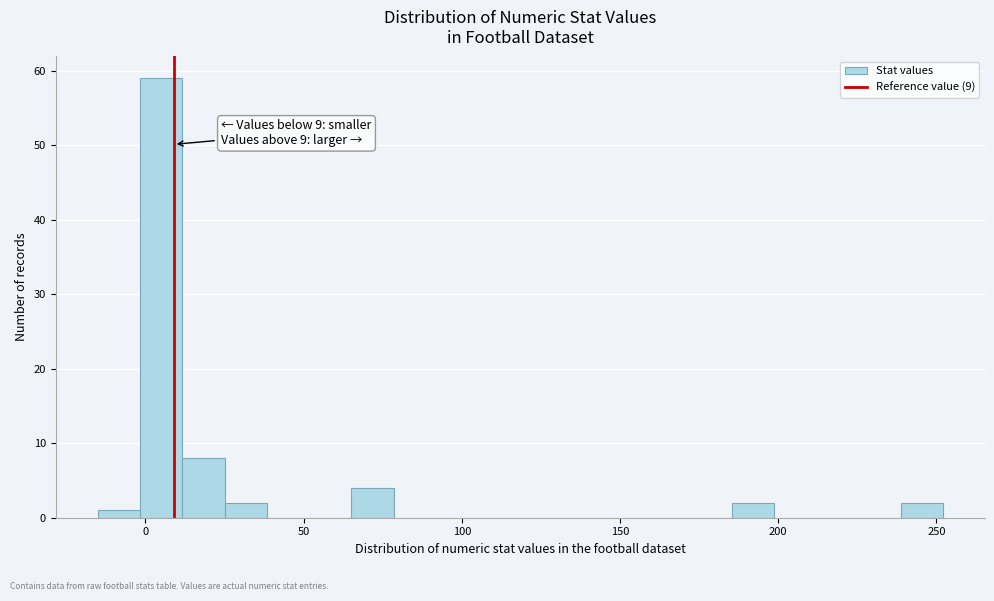

Read against the x-axis, roughly where is the centre of the tallest bar?

5